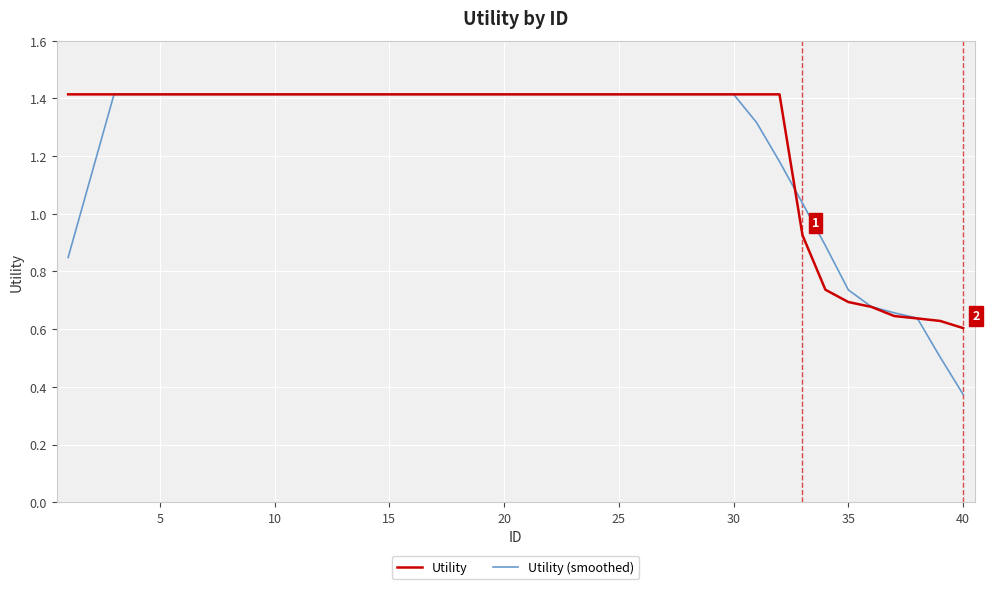

What is the maximum value shown in the chart?

1.4